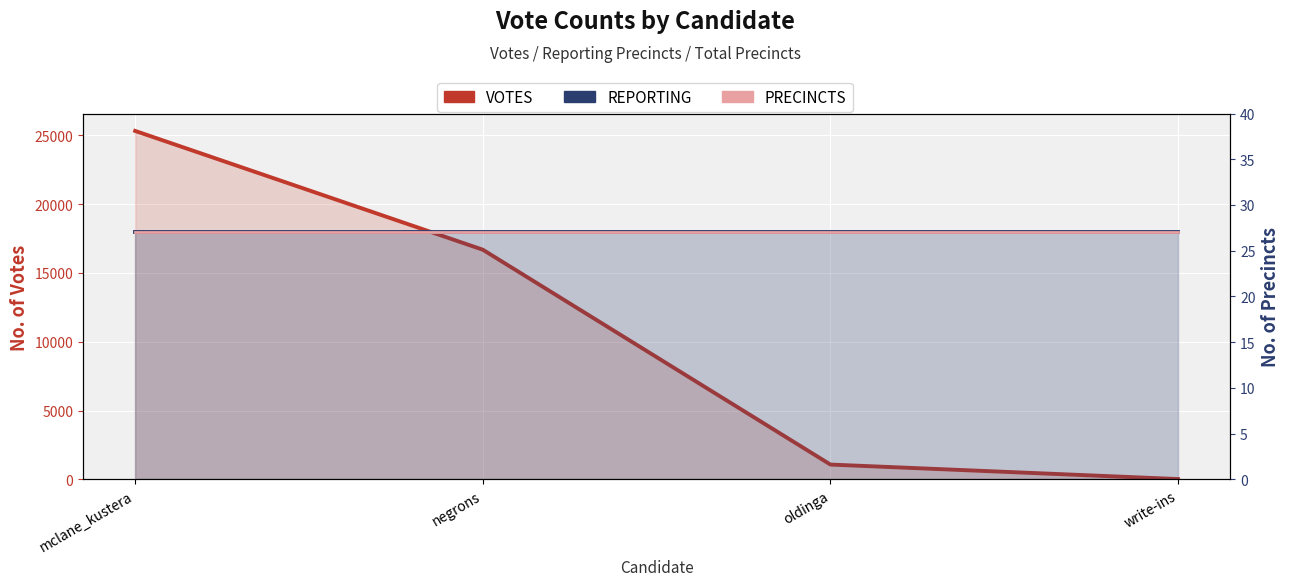

What position from the right is mclane_kustera?

4